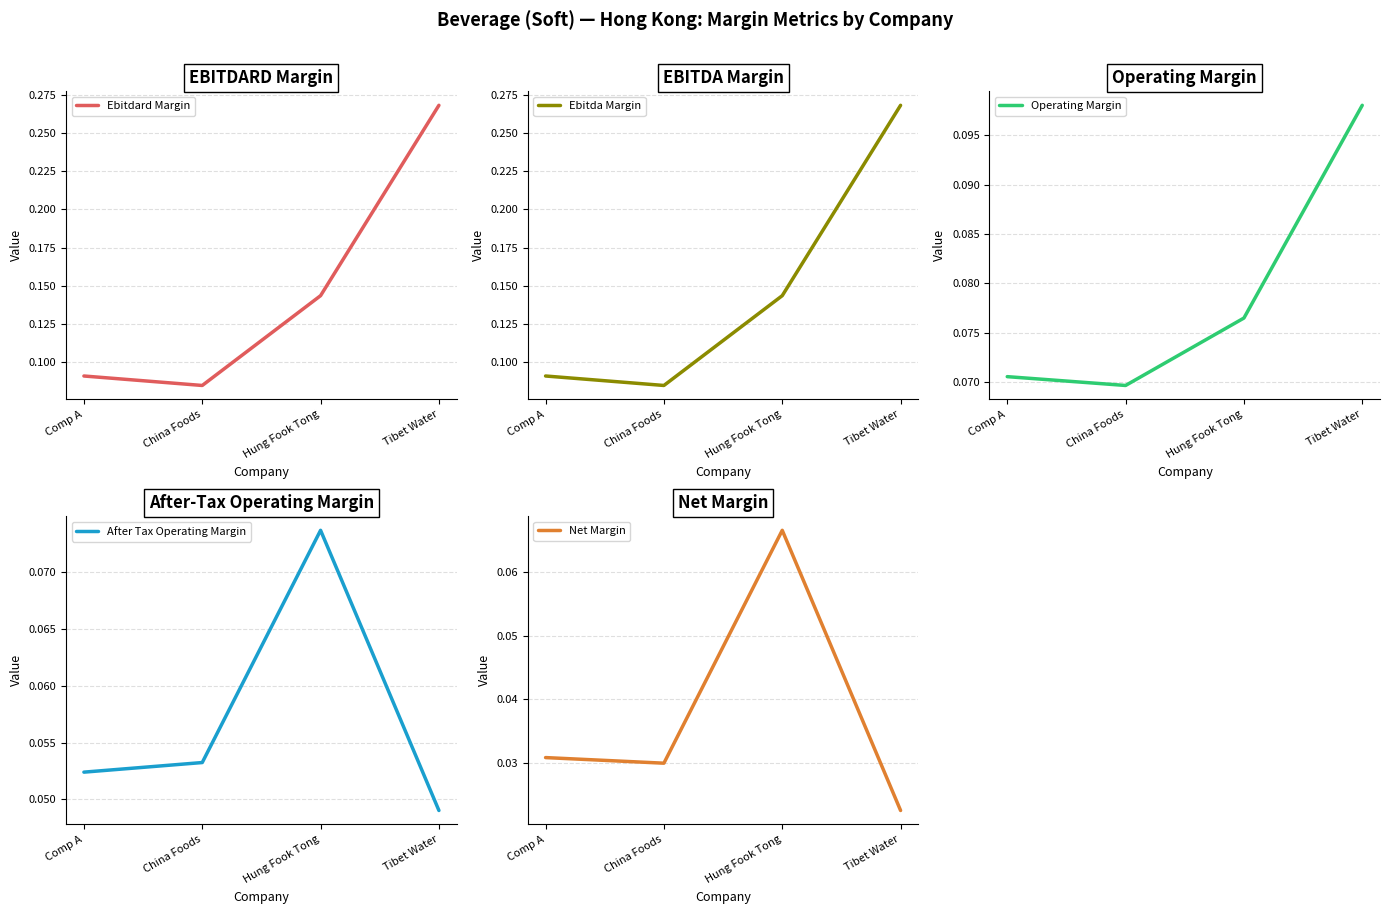

Is it true that After Tax Operating Margin equals 0.1 at China Foods?

True